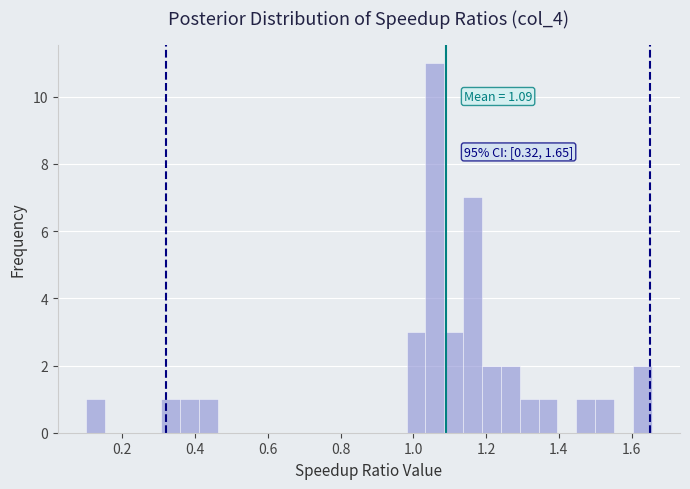

Read against the x-axis, roughly where is the centre of the tallest bar?

1.06